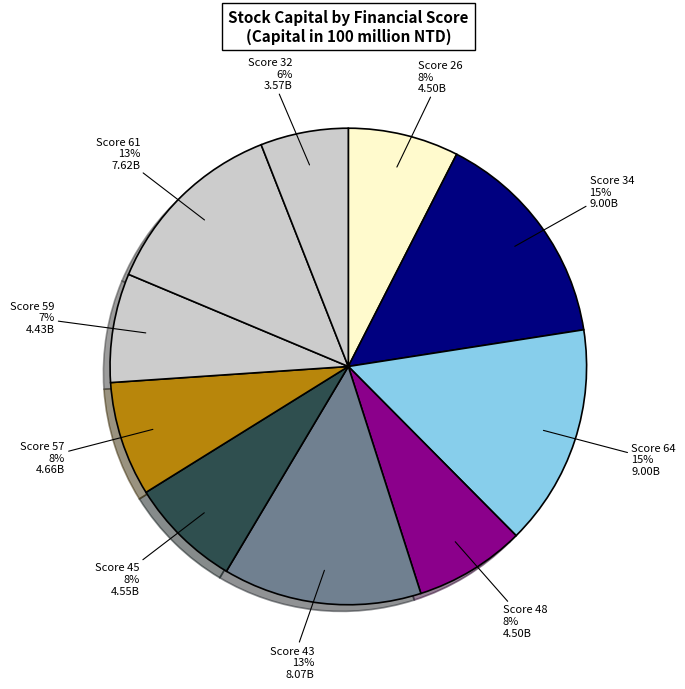

Is there any slice that represents more than half of the pie?

No